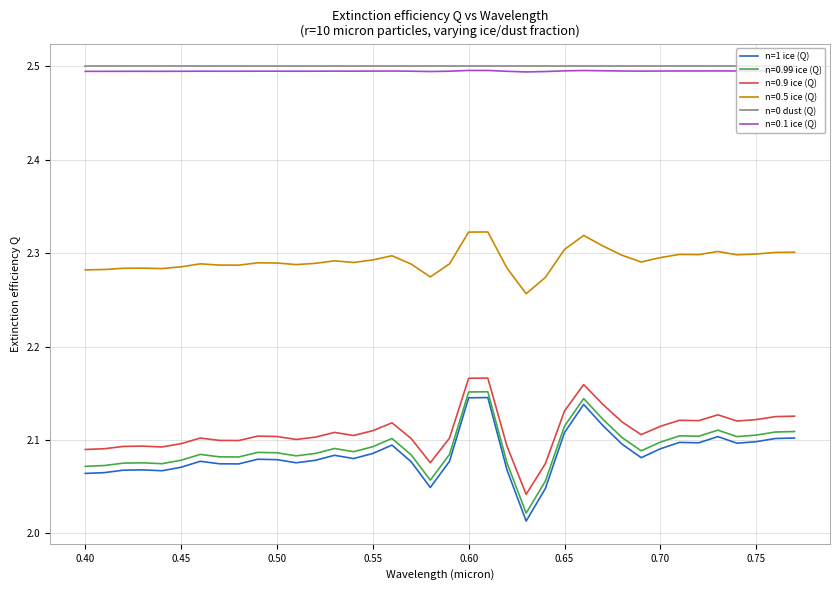

True or false: n=1 ice (Q) and n=0.99 ice (Q) intersect in this chart.

False